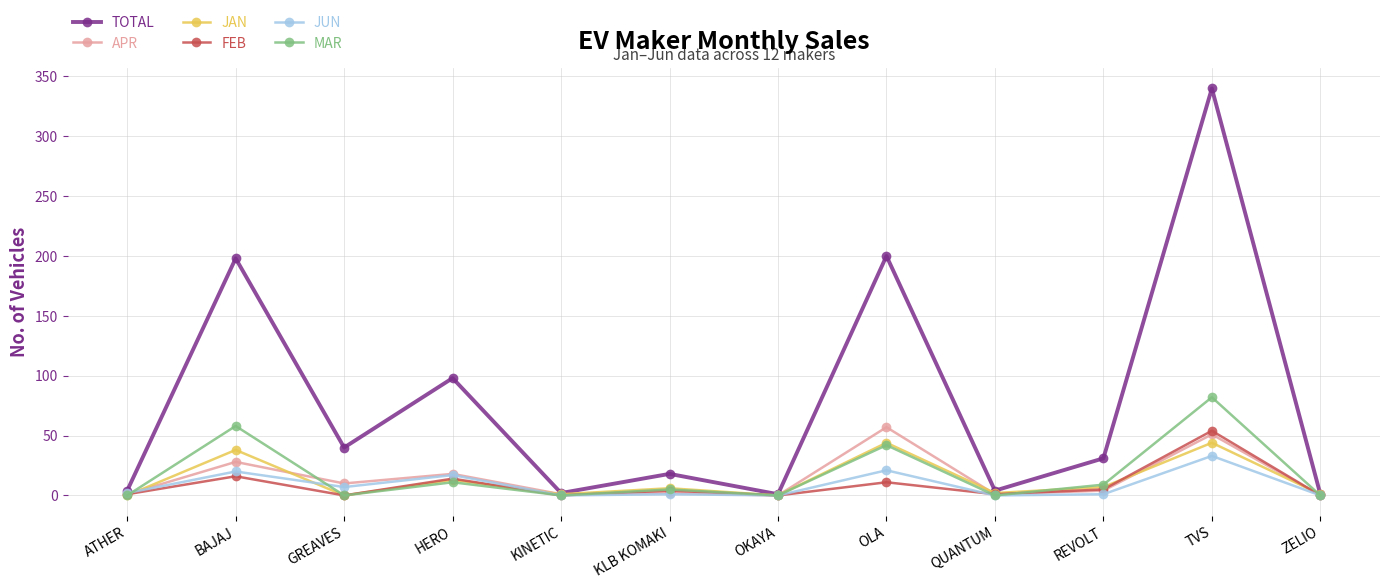

The value of JUN at TVS is 33. True or false?

True